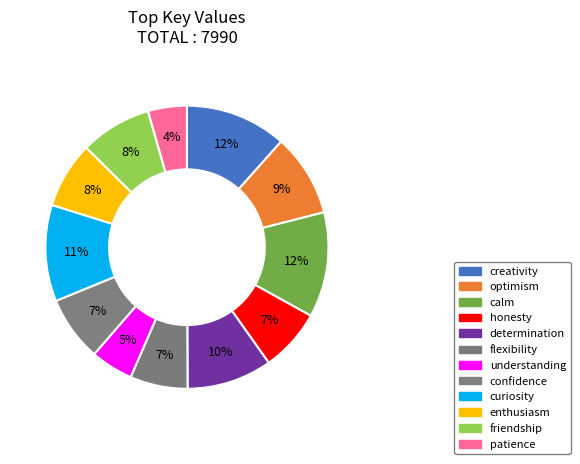

To the nearest percent, what portion does understanding represent?

5%